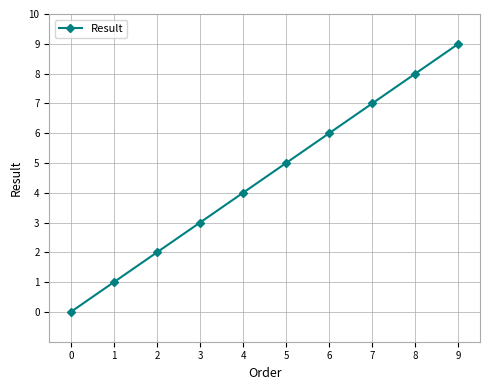

Reading left to right, transcribe all the data shown in this chart.

0=0	1=1	2=2	3=3	4=4	5=5	6=6	7=7	8=8	9=9